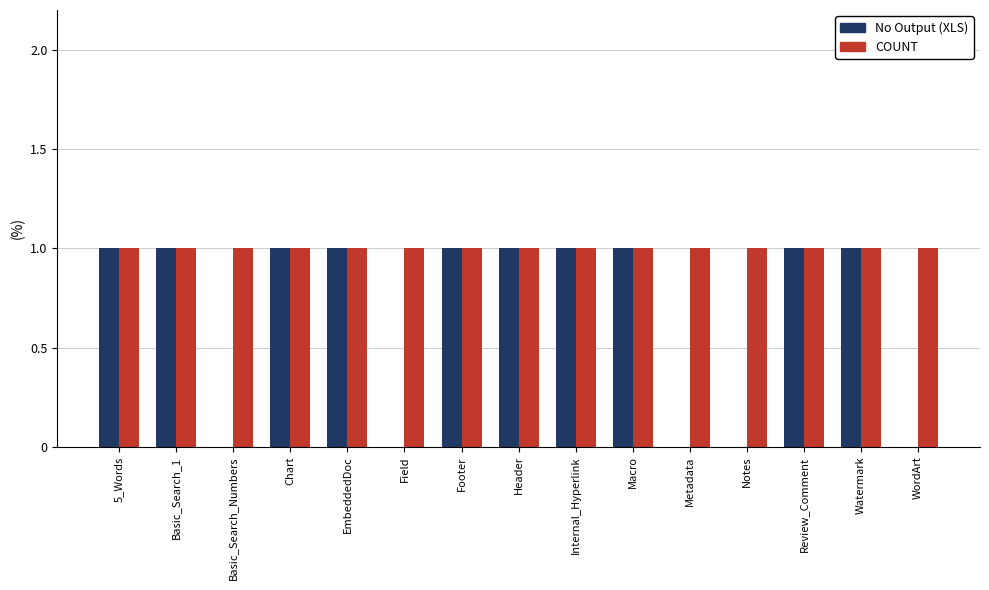

What is the maximum value shown in the chart?

1